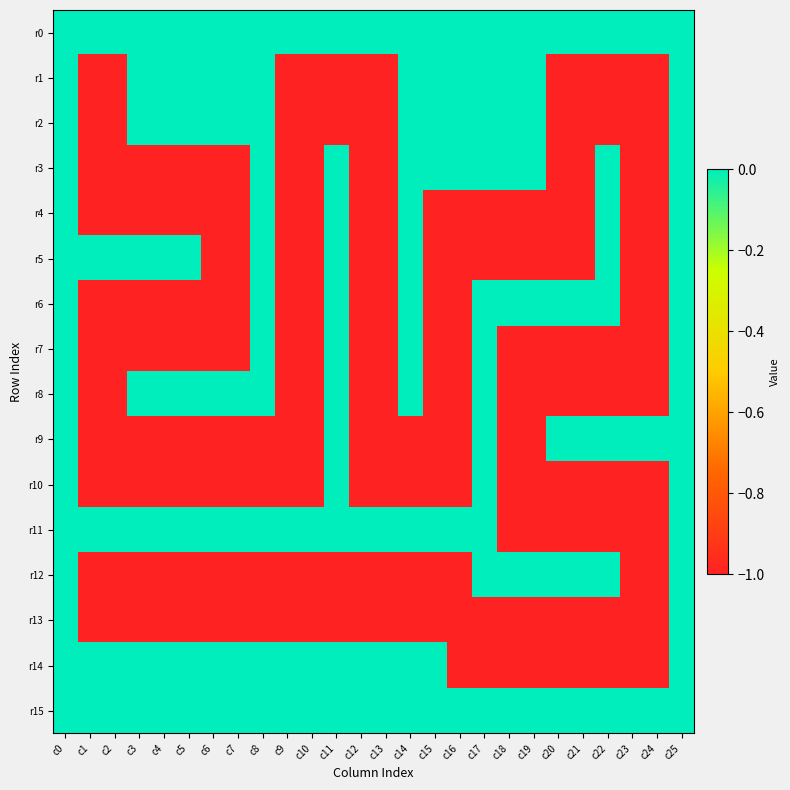

Which series has the largest range (max minus min)?

r1